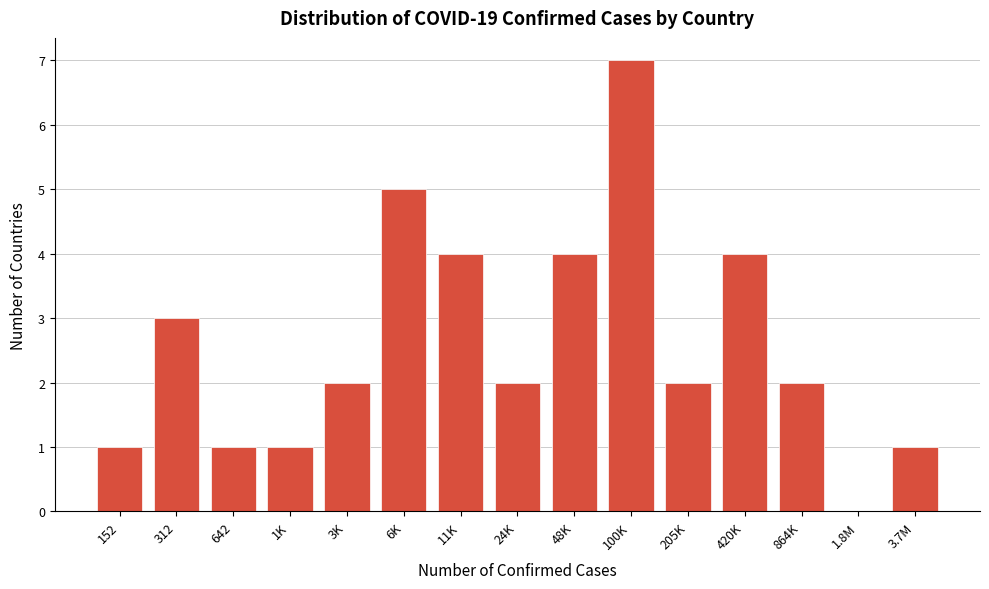

Reading right to left, extract all data points from this chart.

3.7M=1	1.8M=0	864K=2	420K=4	205K=2	100K=7	48K=4	24K=2	11K=4	6K=5	3K=2	1K=1	642=1	312=3	152=1